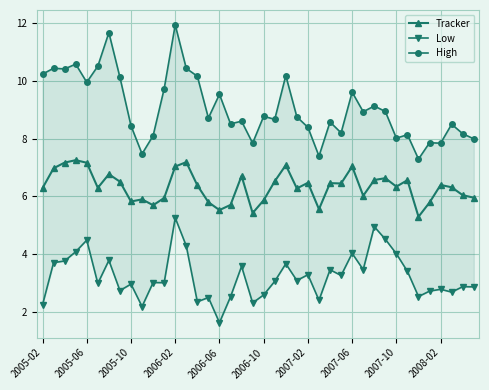

What is the greatest value displayed?

11.9